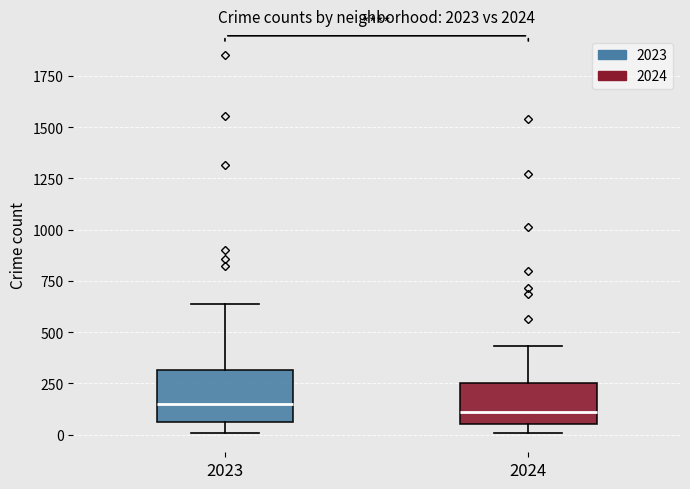

Where does the median line of the box at x = 2023 sit on the y-axis? The values are not printed on the chart, so give them approximately, as read against the axis.

150